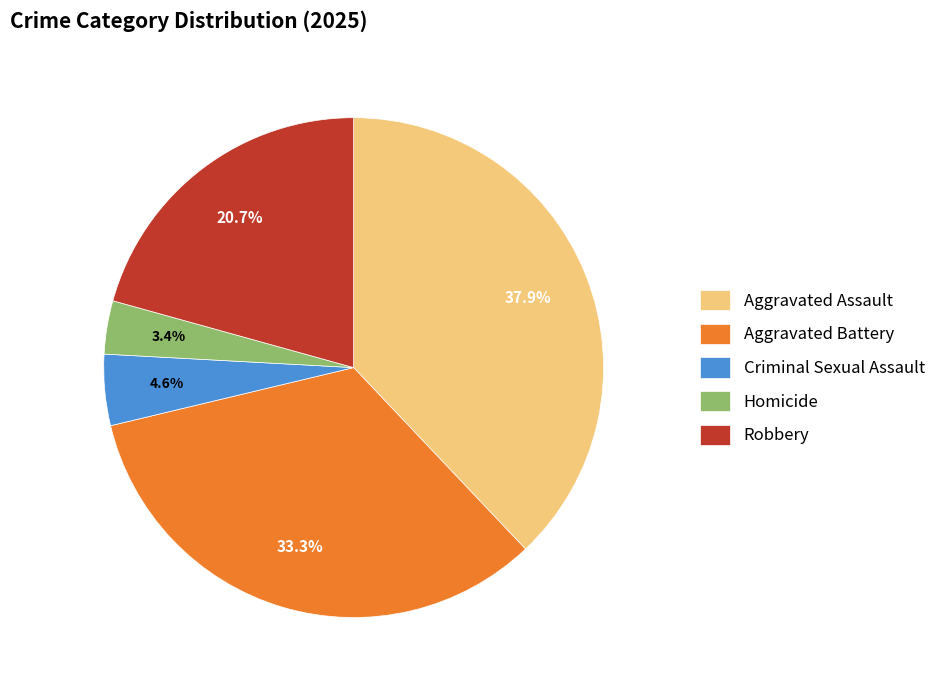

To the nearest percent, what percentage of the pie is Aggravated Assault?

38%